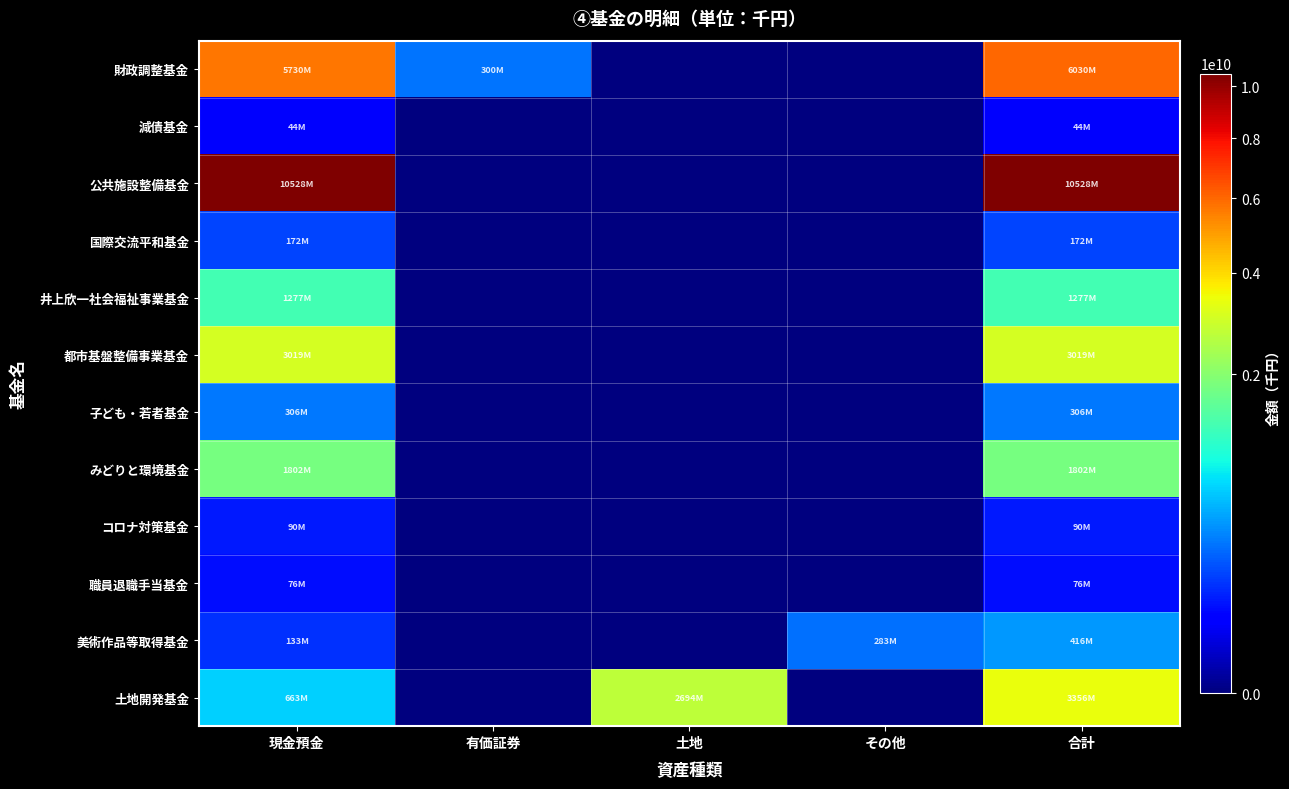

Between 現金預金 and 土地, which series saw the biggest shift?

公共施設整備基金